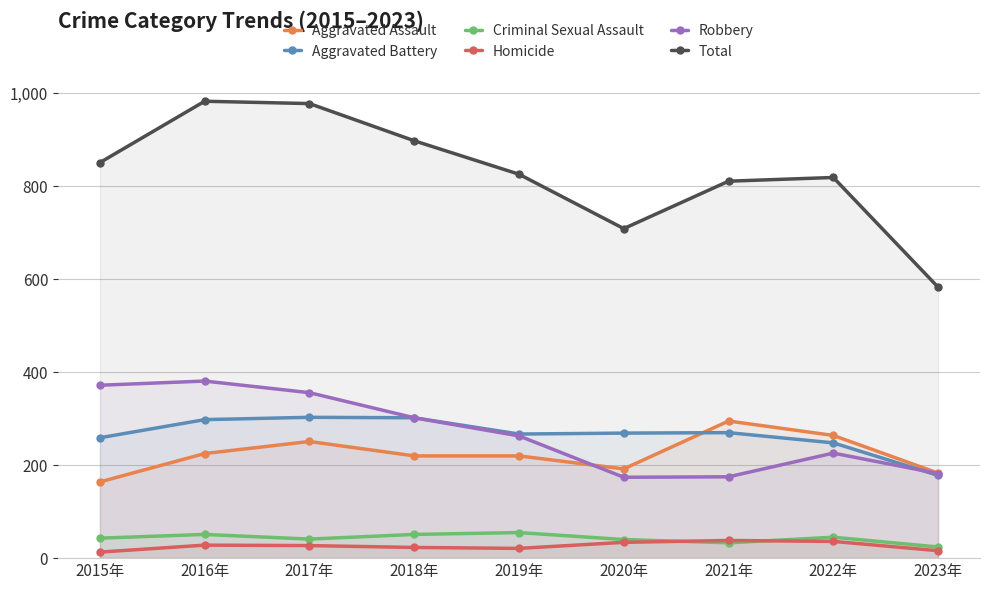

The value of Aggravated Battery at 2023年 is 269. True or false?

False